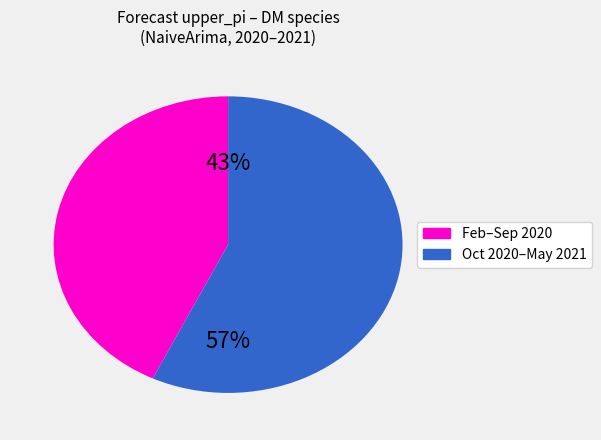

Is there any slice that represents more than half of the pie?

Yes